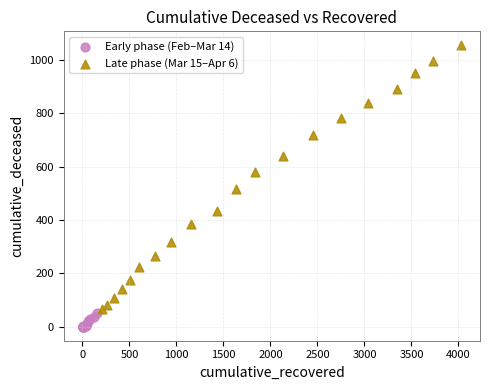

Which series reaches the minimum Y coordinate?

Early phase (Feb–Mar 14)